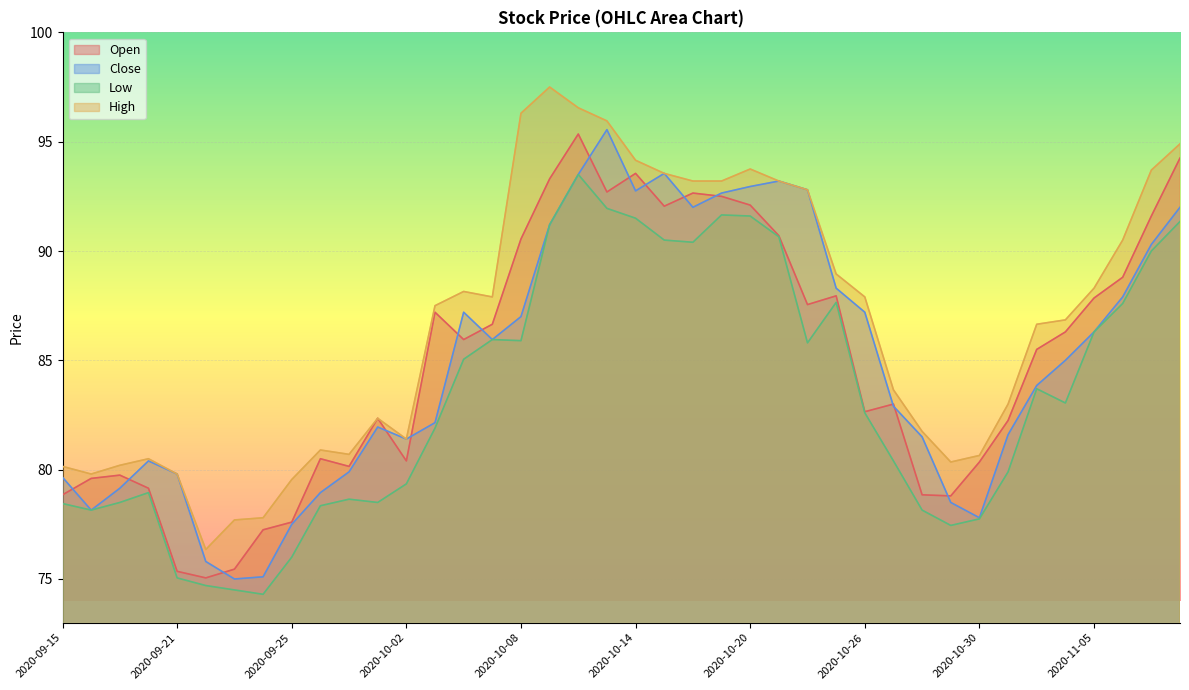

How many distinct data groups are displayed?

4